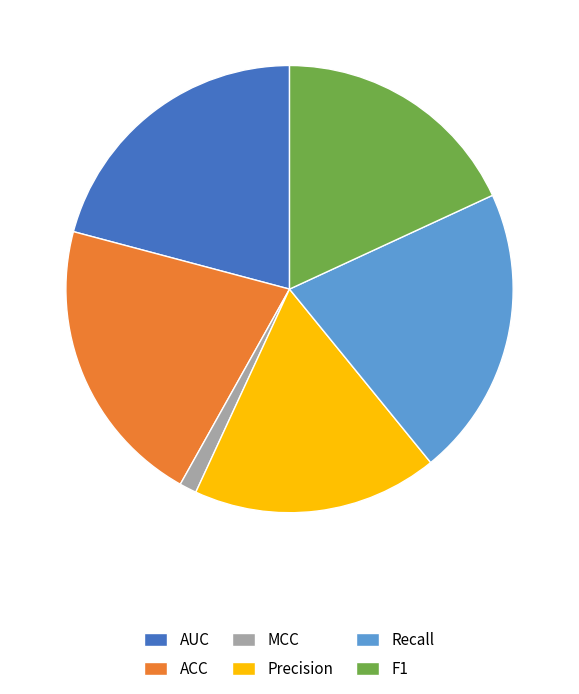

Which slice is the smallest?

MCC